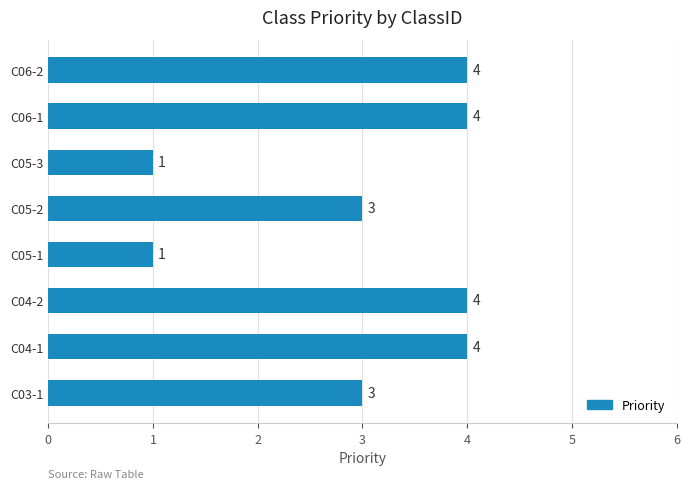

The chart shows a value of 3 at C05-2. True or false?

True